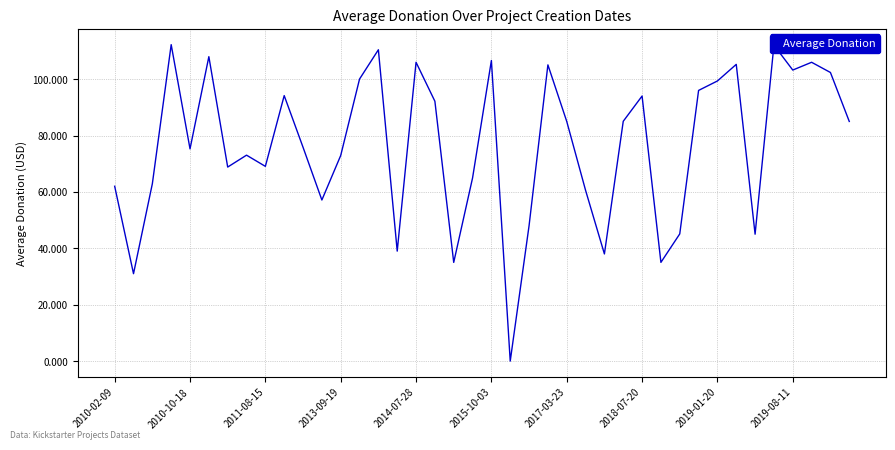

What is the greatest value displayed?

112.2